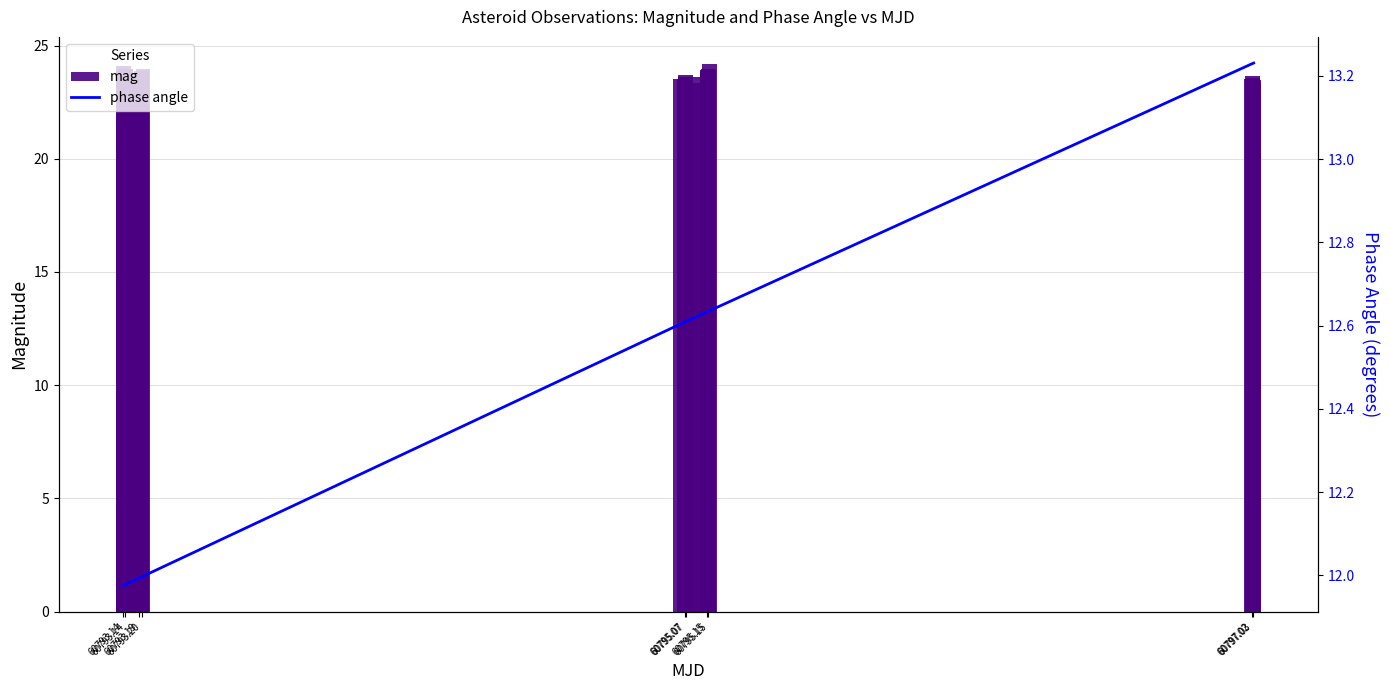

How many groups of bars are there?

40